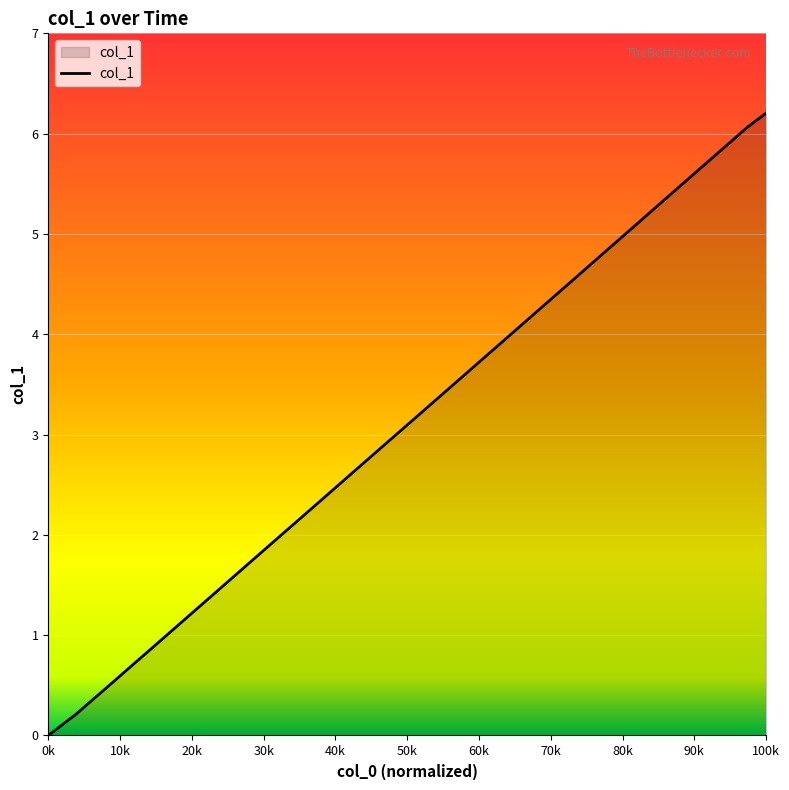

What is the greatest value displayed?

6.2